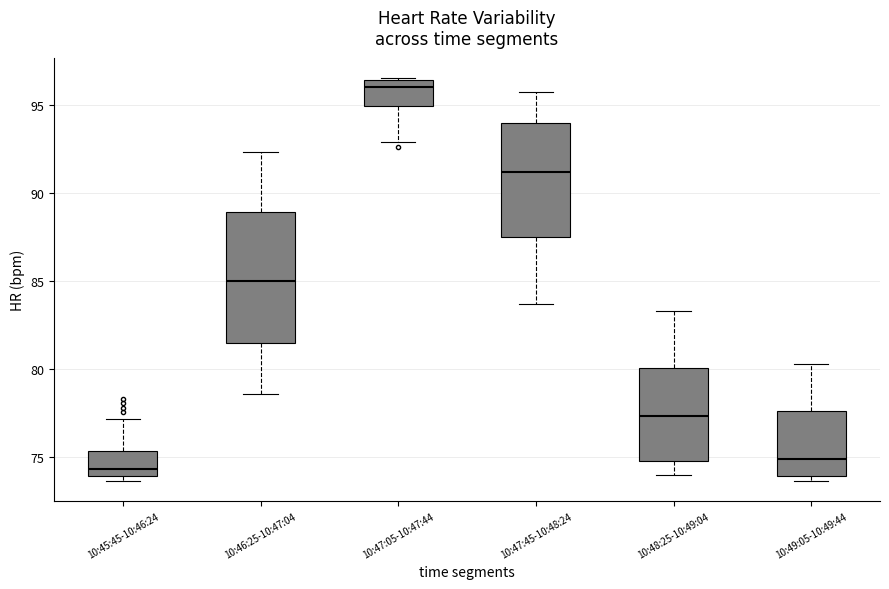

Which box has the lowest median line?

10:45:45-10:46:24